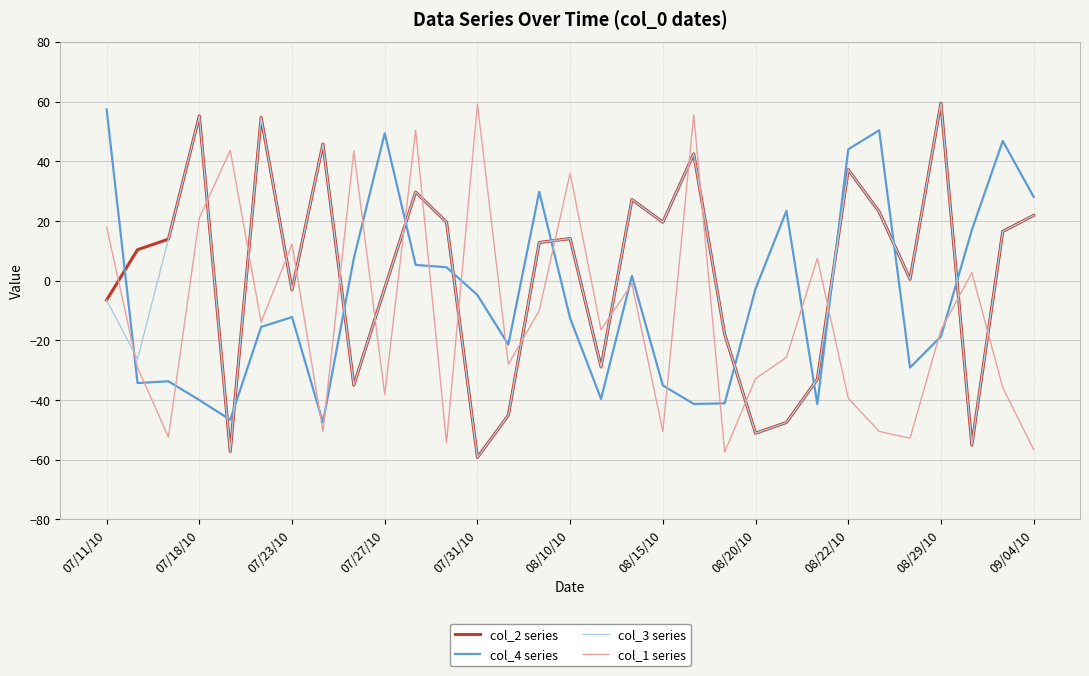

What is the maximum value for col_1 series?

59.2